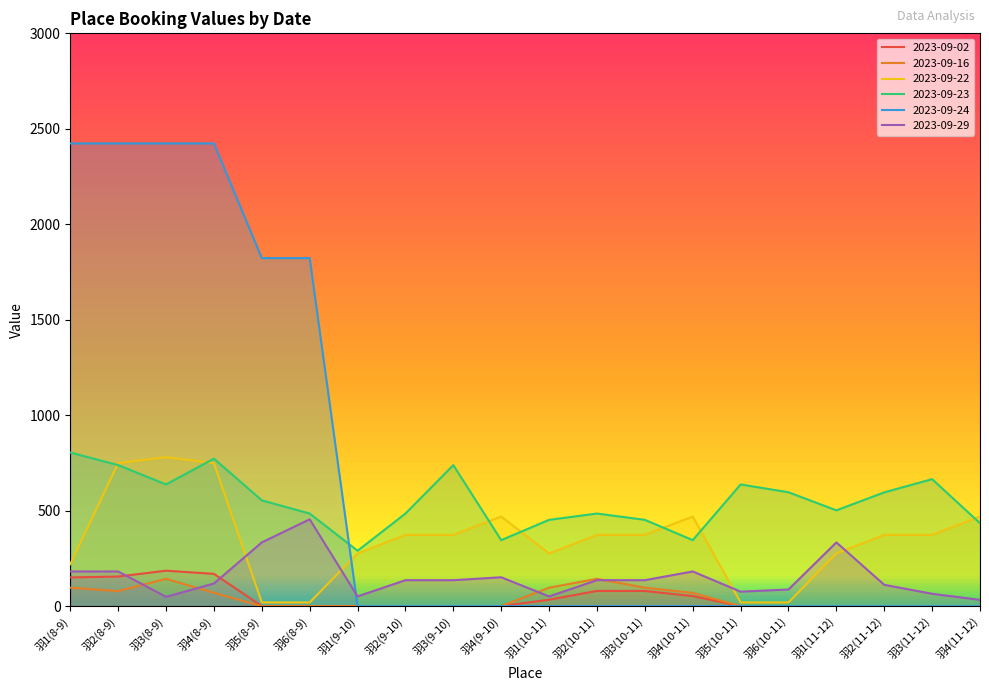

Reading right to left, extract all data points from this chart.

2023-09-02: 0.0	0.0	0.0	0.0	0.0	0.0	52.4	79.5	79.5	33.6	0.0	0.0	0.0	0.0	0.0	0.0	169.0	185.6	155.0	150.2
2023-09-16: 0.0	0.0	0.0	0.0	0.0	0.0	69.6	96.6	143.1	96.6	0.0	0.0	0.0	0.0	0.0	0.0	69.6	143.1	78.7	96.6
2023-09-22: 469.1	373.1	373.1	275.9	19.4	19.4	469.1	373.1	373.1	276.0	469.1	373.1	373.1	275.9	19.4	19.4	749.2	780.2	749.2	219.9
2023-09-23: 434.2	665.1	595.8	501.7	596.4	637.2	345.5	451.9	484.9	451.9	345.5	738.6	484.9	290.1	484.9	553.9	772.5	637.2	738.6	804.4
2023-09-24: 0.0	0.0	0.0	0.0	0.0	0.0	0.0	0.0	0.0	0.0	0.0	0.0	0.0	0.0	1822.8	1822.8	2423.5	2423.5	2423.5	2423.5
2023-09-29: 32.9	64.6	111.7	333.8	87.1	75.8	181.6	135.9	135.9	50.8	151.1	135.9	135.9	50.8	454.7	333.8	118.4	48.6	181.6	181.6